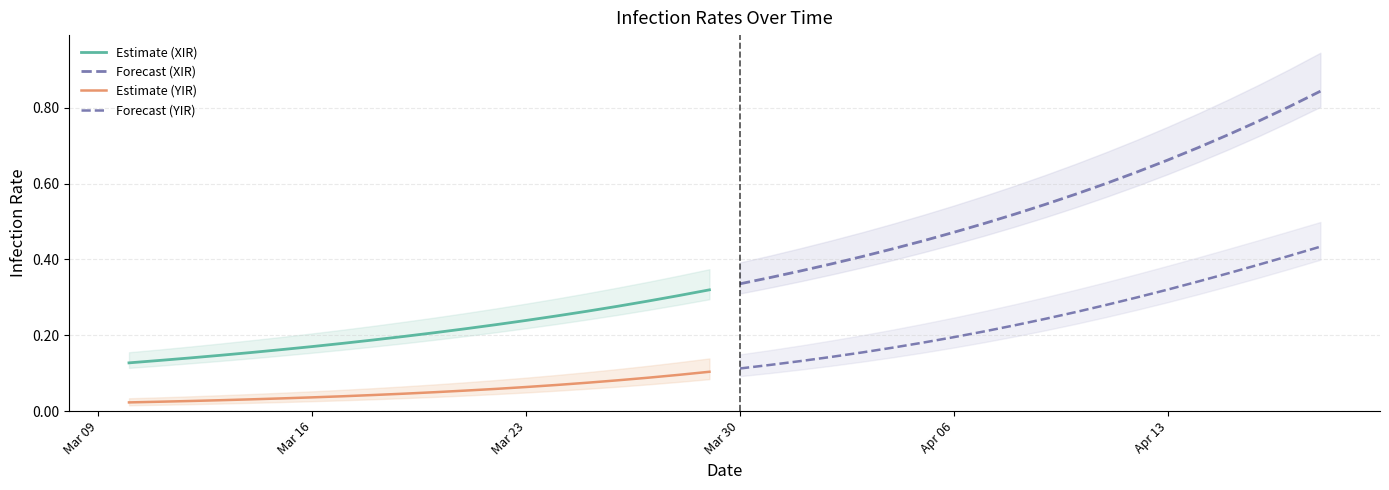

True or false: Forecast (XIR) and Estimate (XIR) intersect in this chart.

False